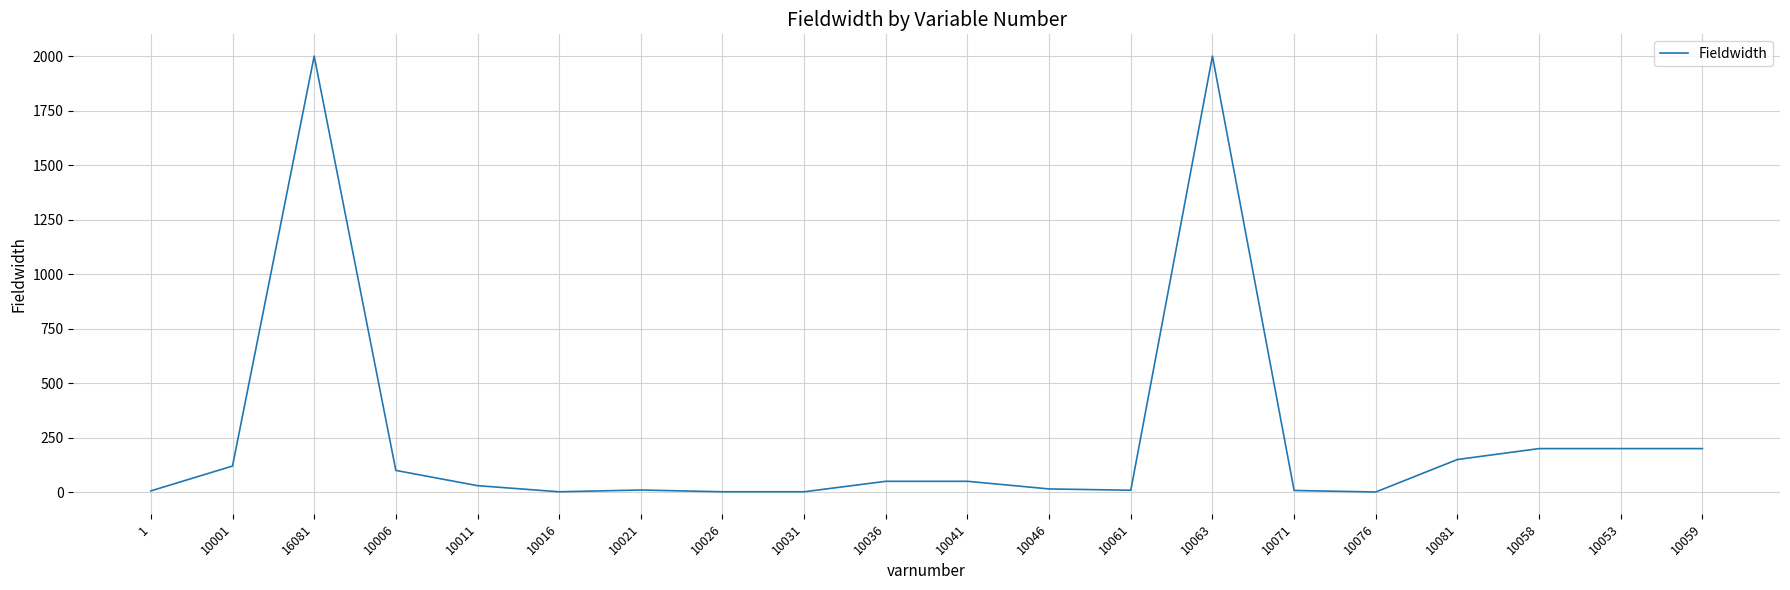

The chart shows a value of 2000 at 16081. True or false?

True